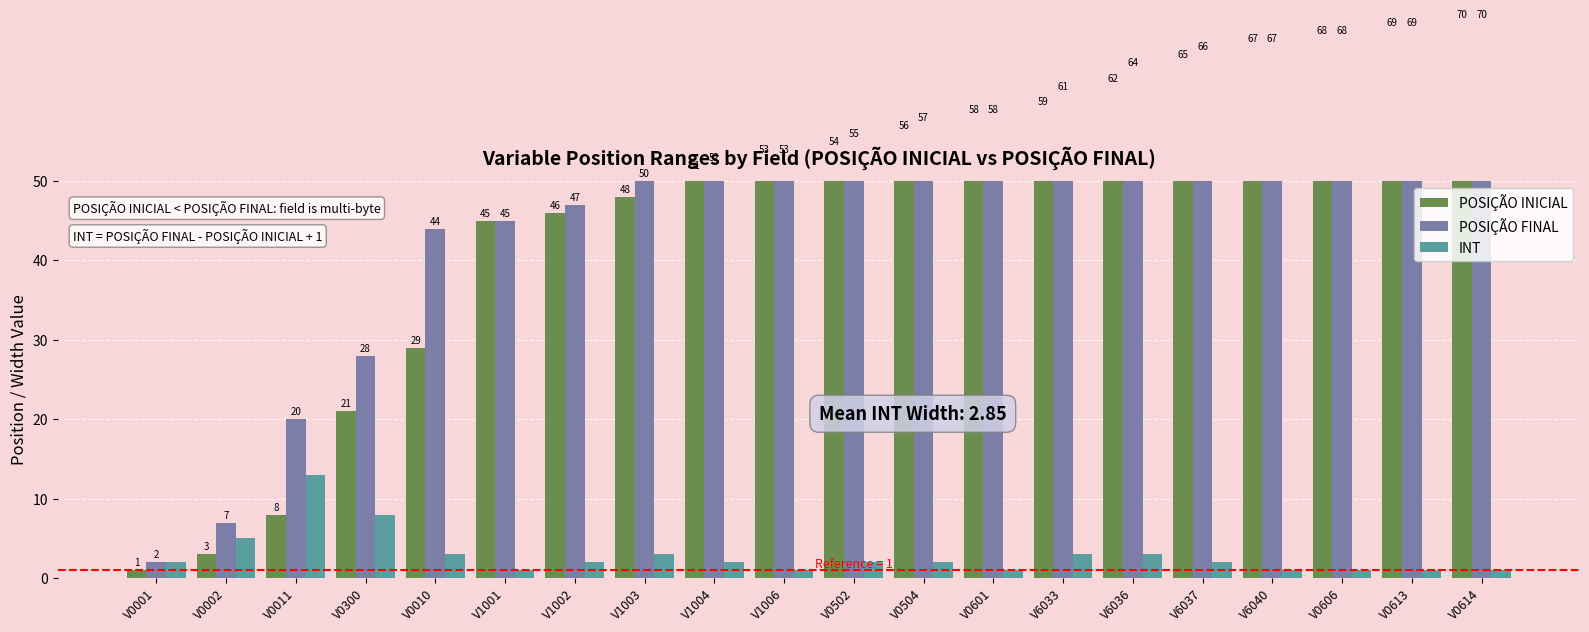

What is the label of the 3rd bar from the left?

V0011